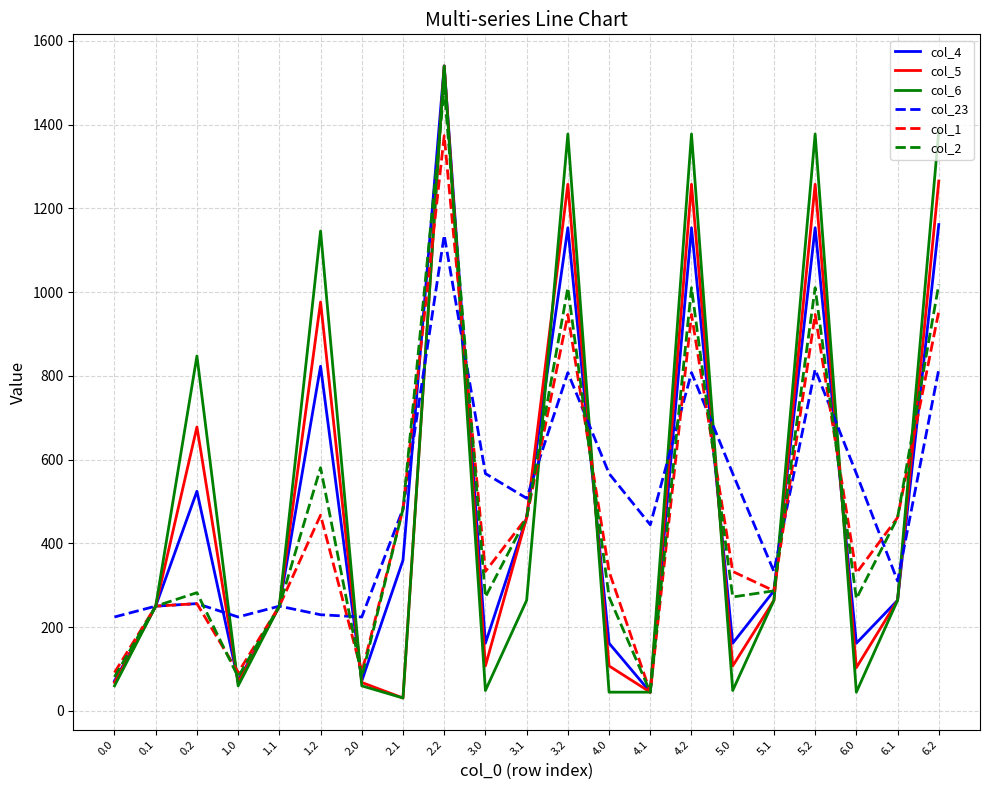

What is the difference between the highest and lowest values at 6.0?

522.0